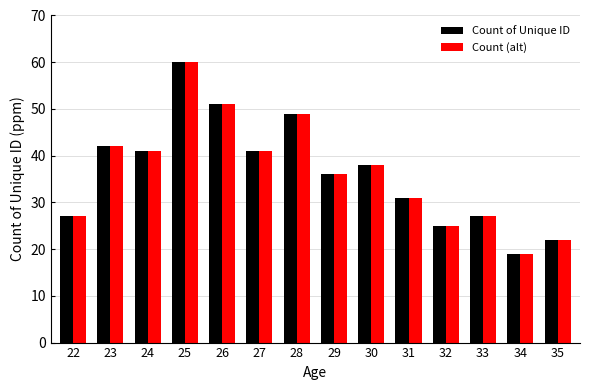

Is it true that Count (alt) equals 27 at 33?

True